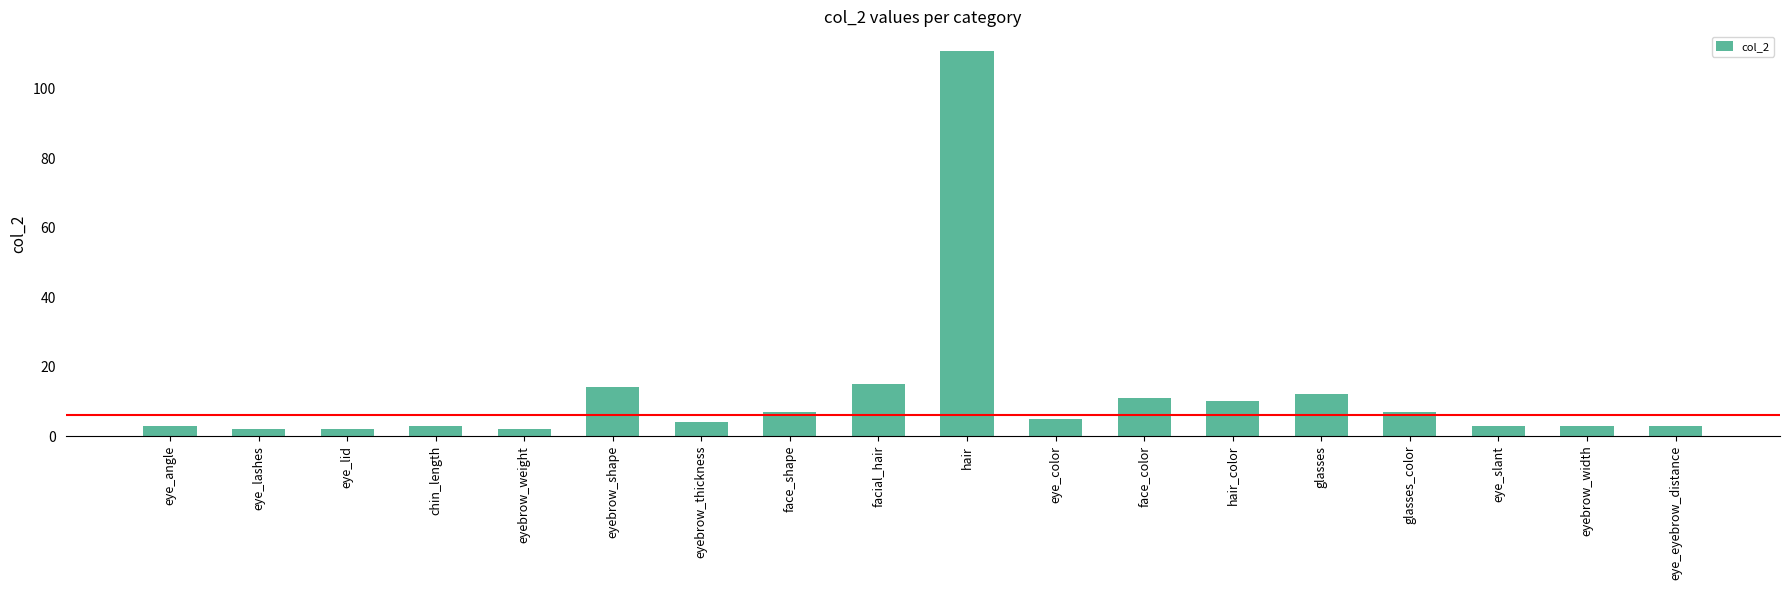

What is the approximate value at eye_slant?

3